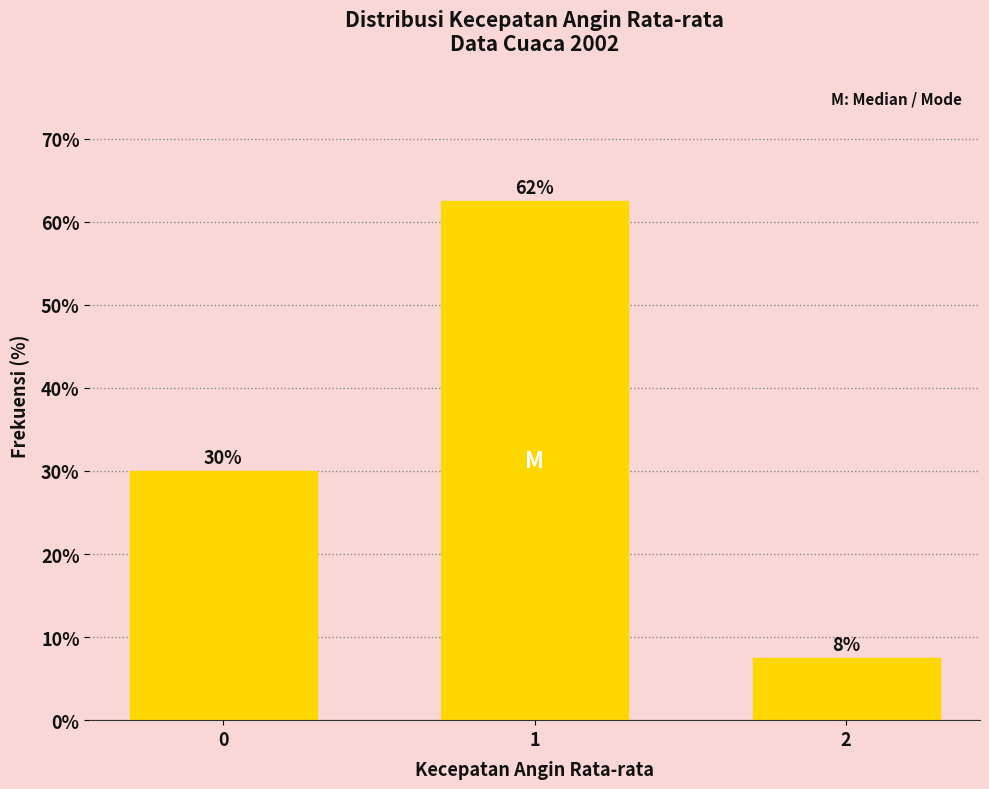

Does the chart contain any negative values?

No